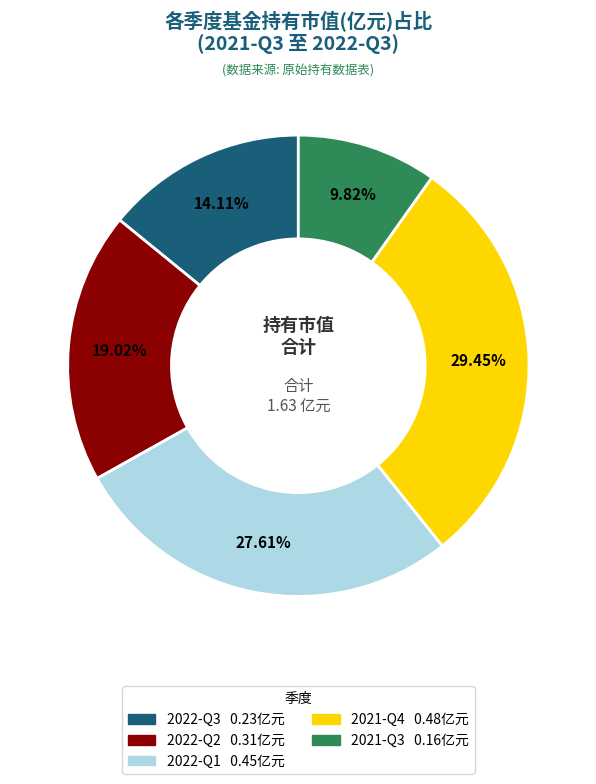

Which slice is the largest?

2021-Q4